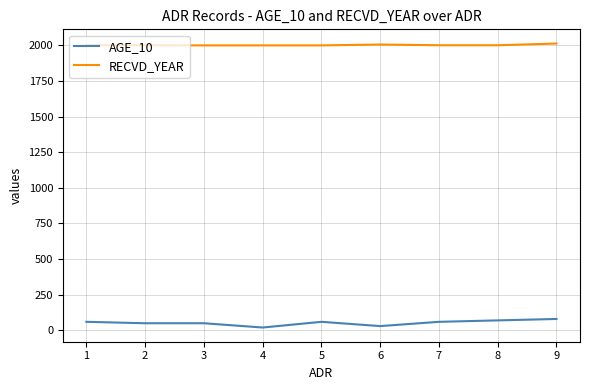

Rank the series at 9 from highest to lowest value.

RECVD_YEAR, AGE_10